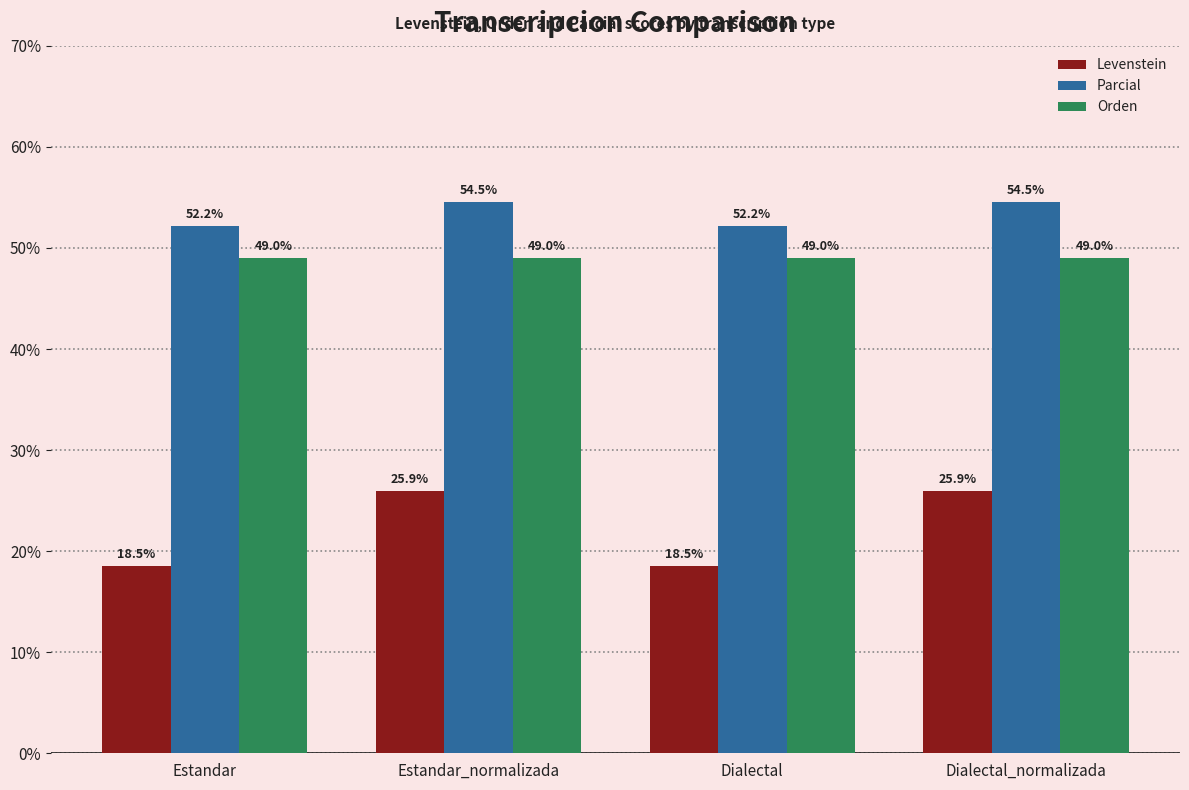

Which series has the largest total across all categories?

Parcial